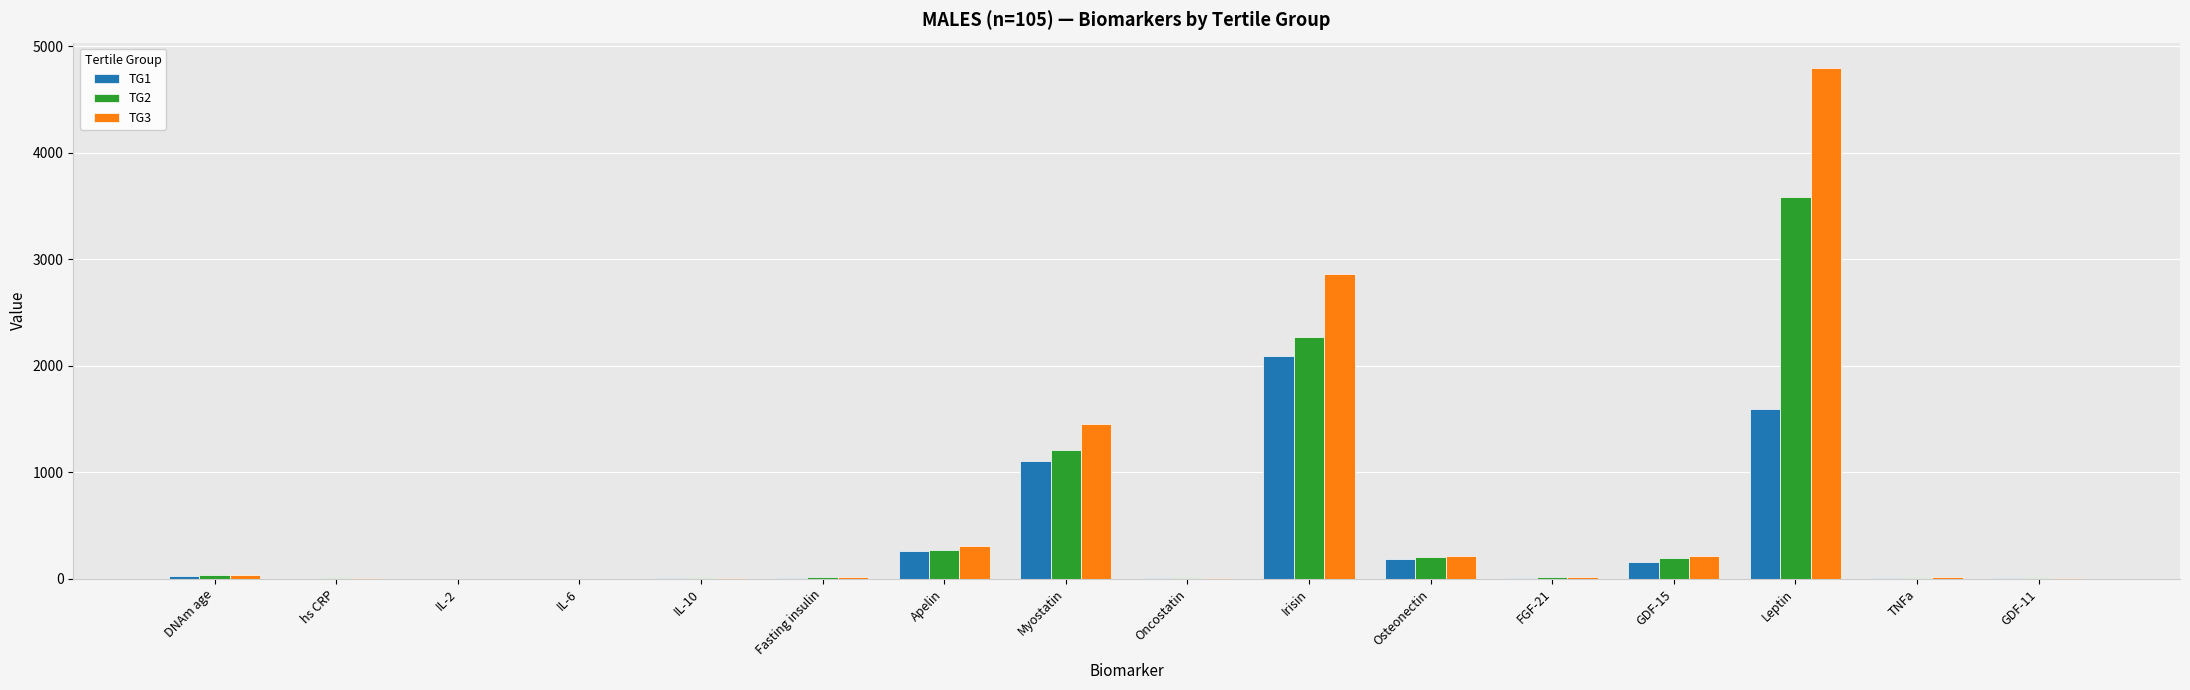

True or false: TG2 has a value of 543.2 at Myostatin.

False